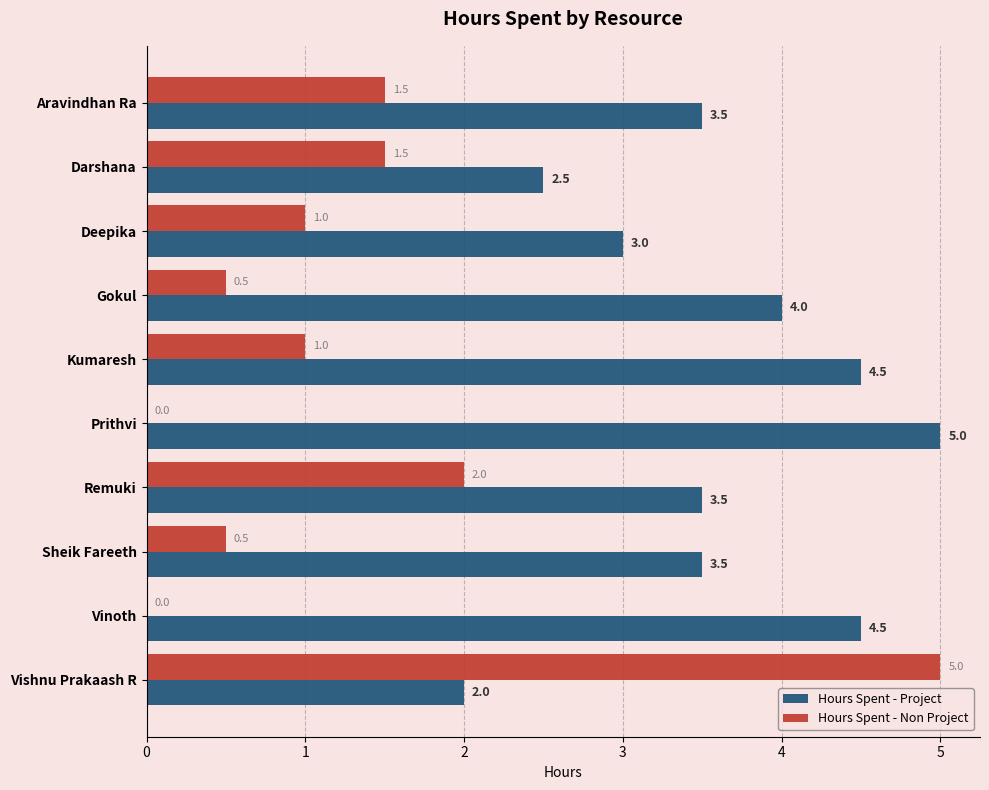

Between Aravindhan Ra and Kumaresh, which series saw the biggest shift?

Hours Spent - Project